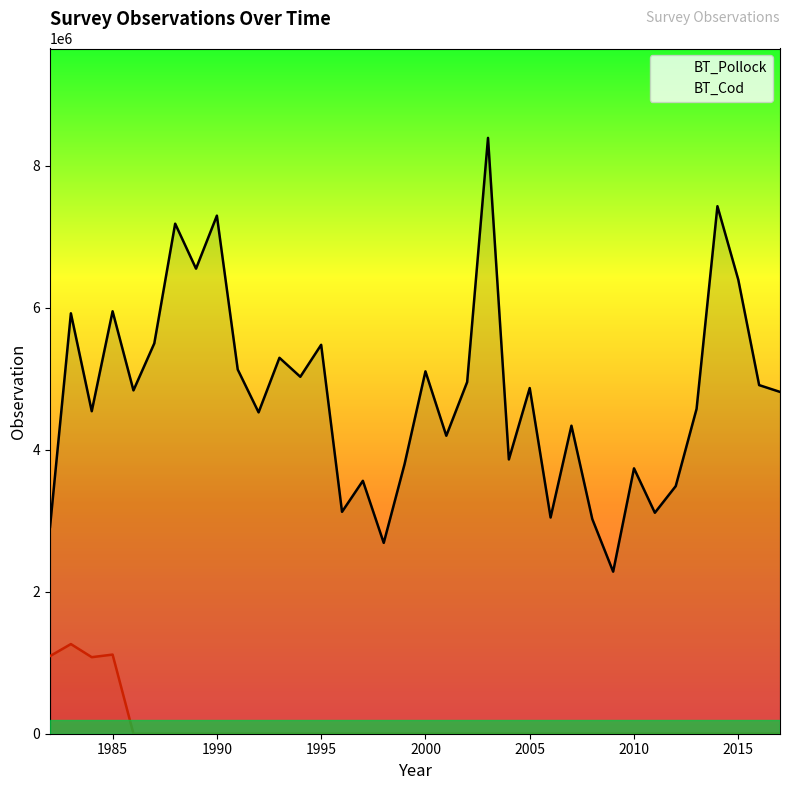

True or false: BT_Cod and BT_Pollock intersect in this chart.

False